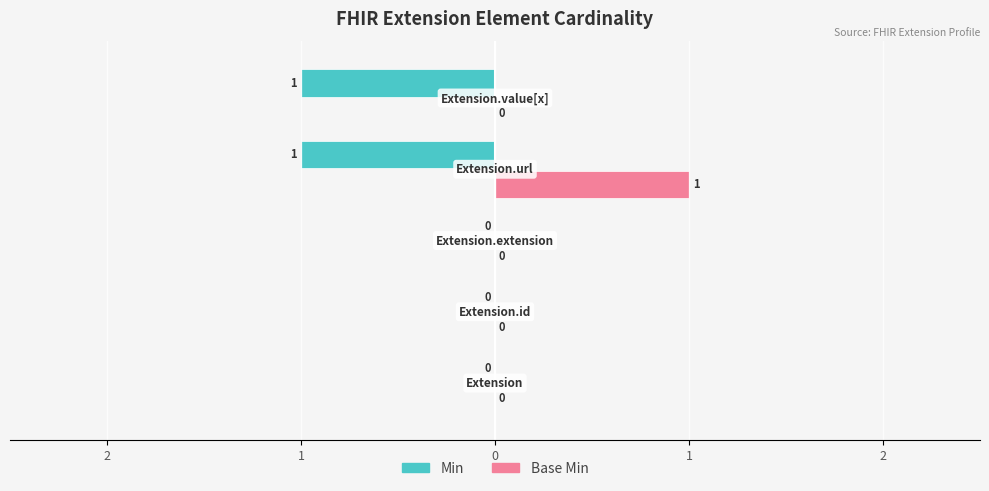

What are all the series names shown in the legend?

Min, Base Min